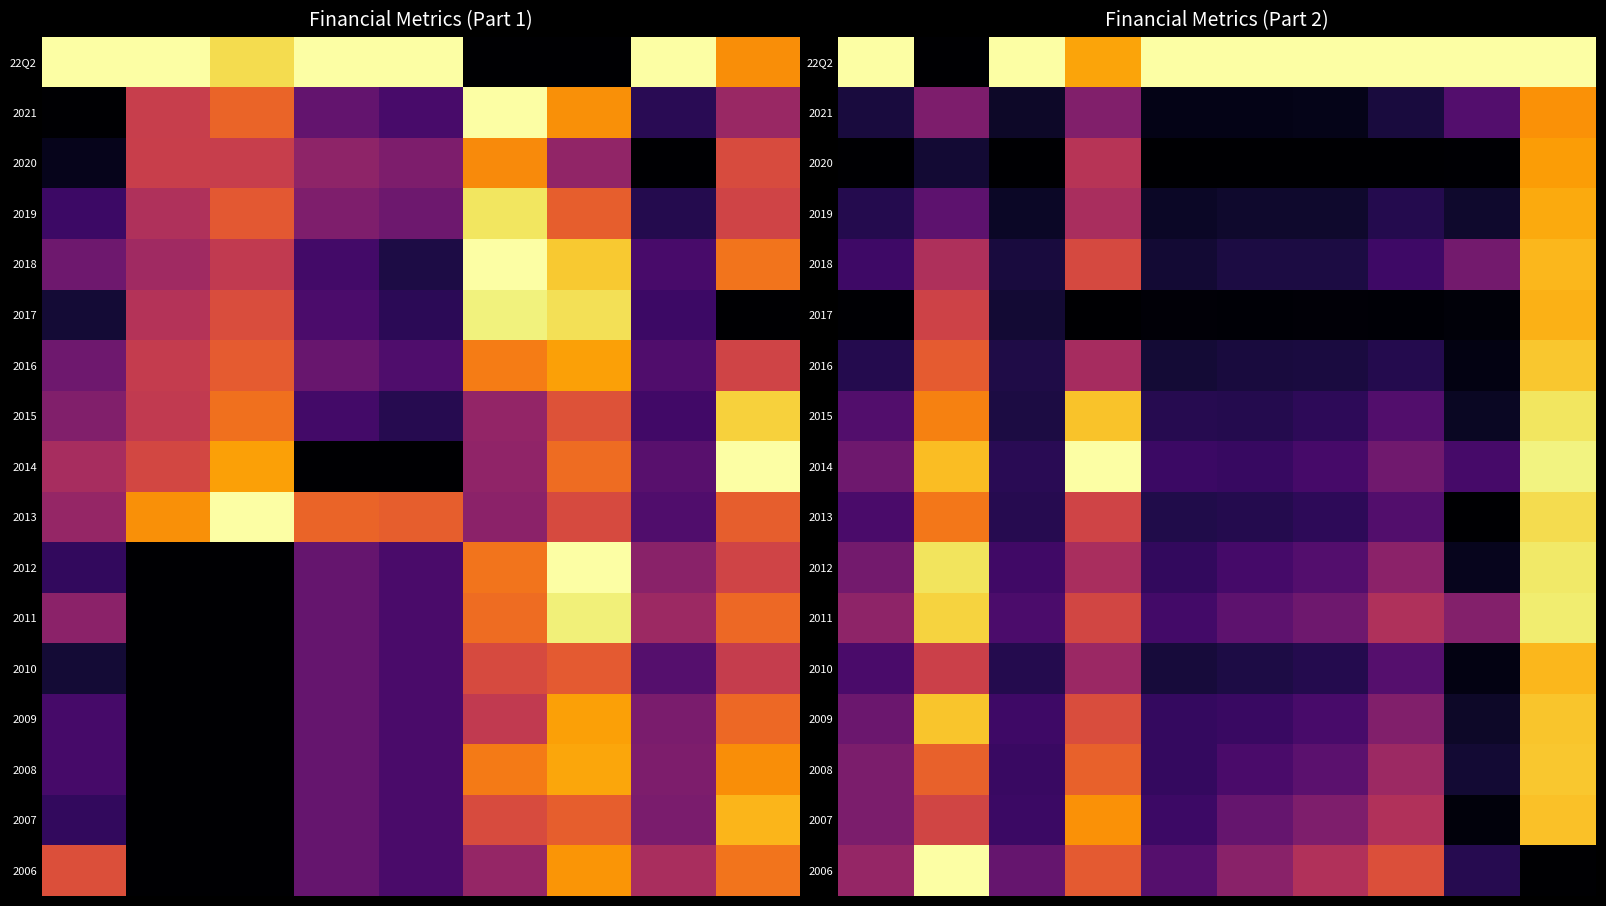

Which has a higher value, 3 or 7?

7